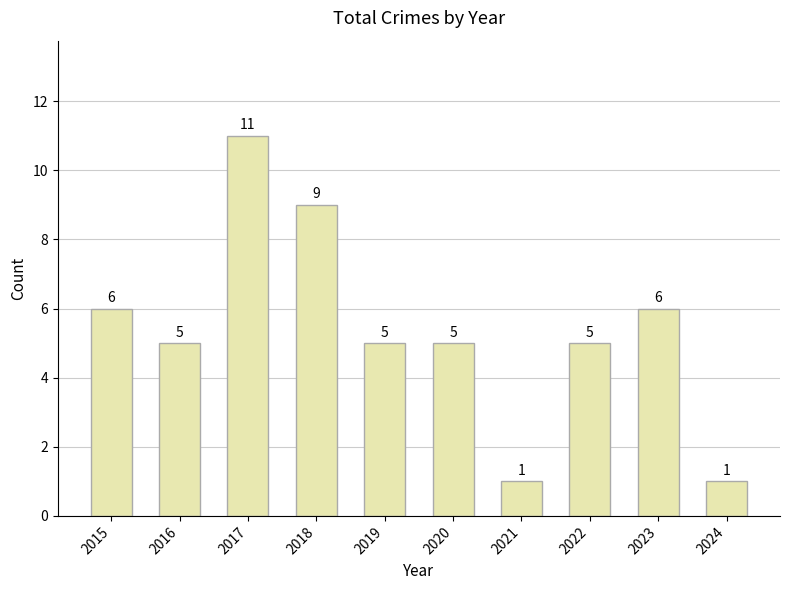

Read the value at 2017, to the nearest 5.

10